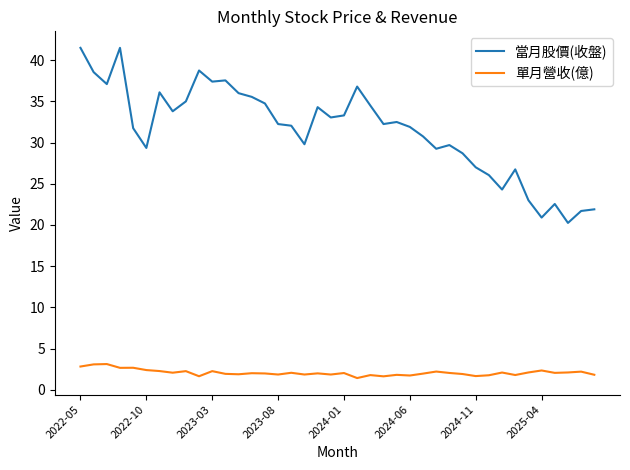

What are all the series names shown in the legend?

當月股價(收盤), 單月營收(億)